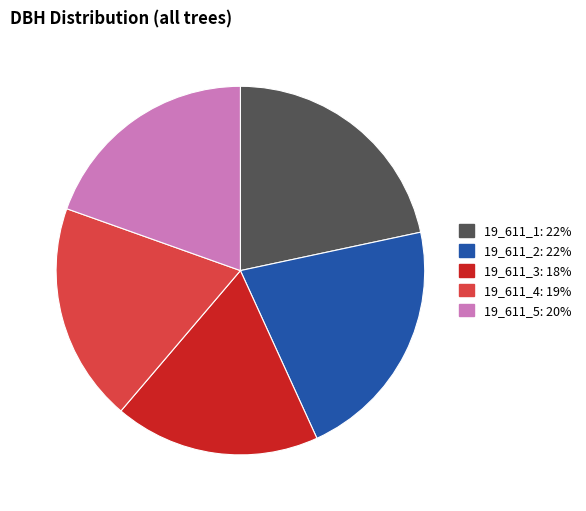

Combined, do 19_611_1 and 19_611_5 account for over 50%?

No